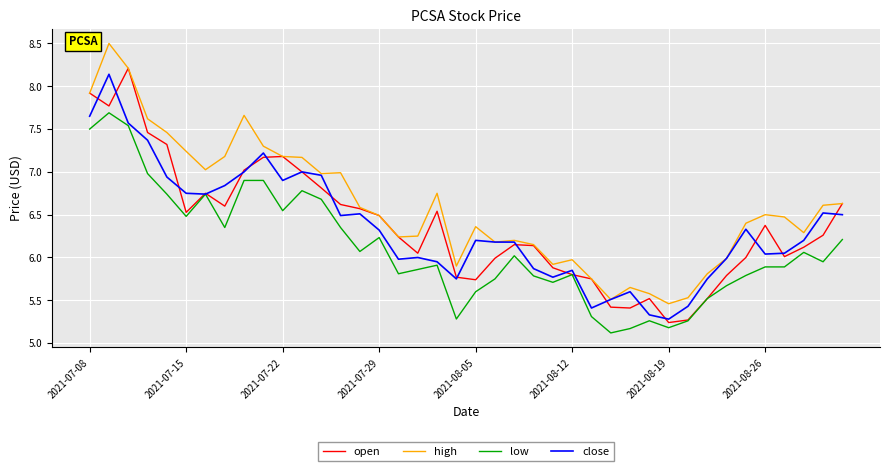

True or false: high and low intersect in this chart.

False